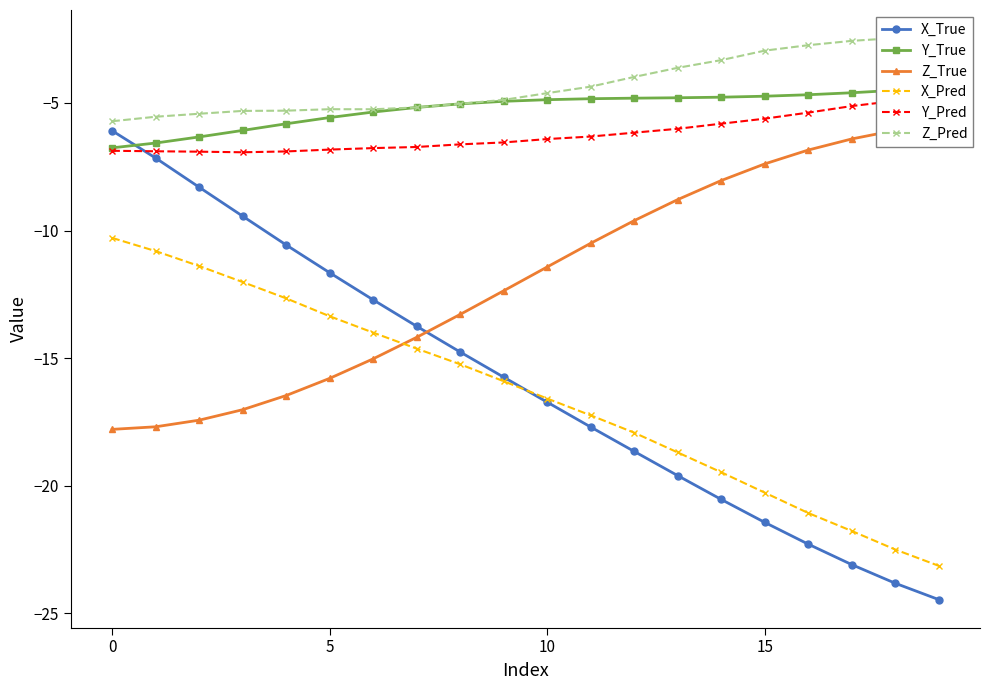

Which series has the widest spread of values?

X_True